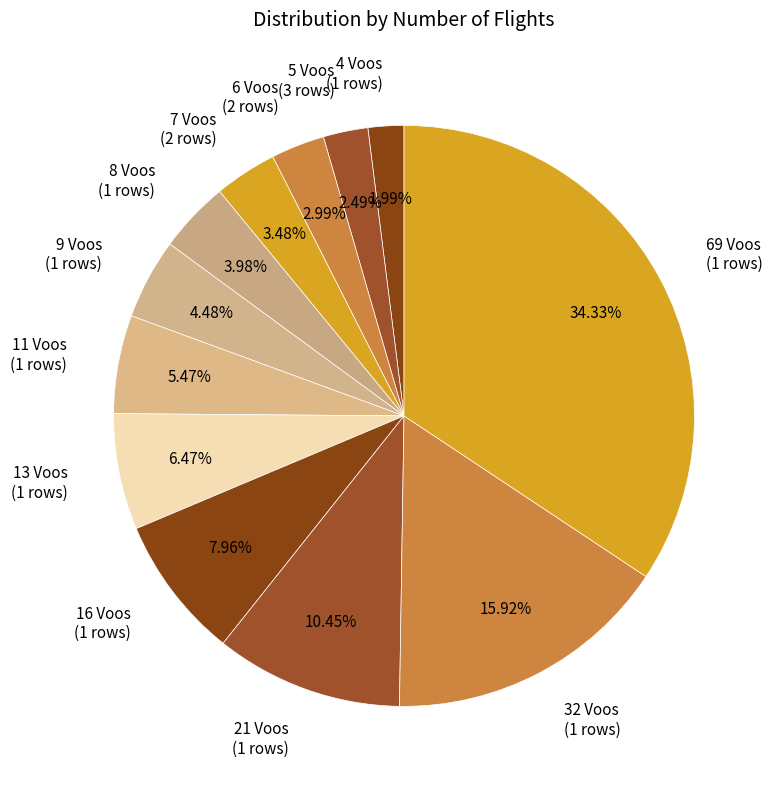

Combined, do 13 Voos and 7 Voos account for over 50%?

No